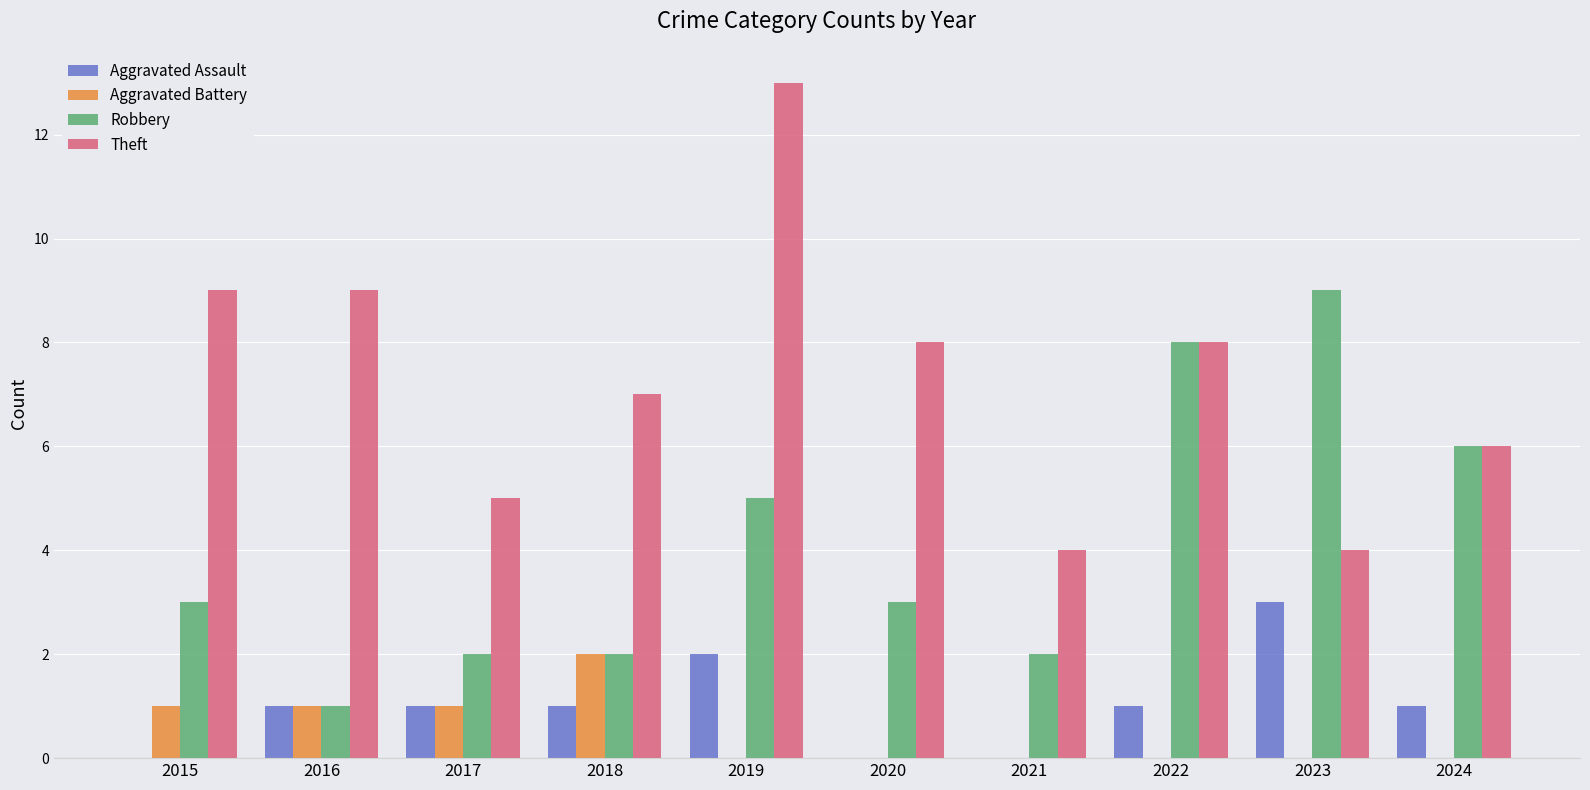

Read the Robbery value at 2024.

6